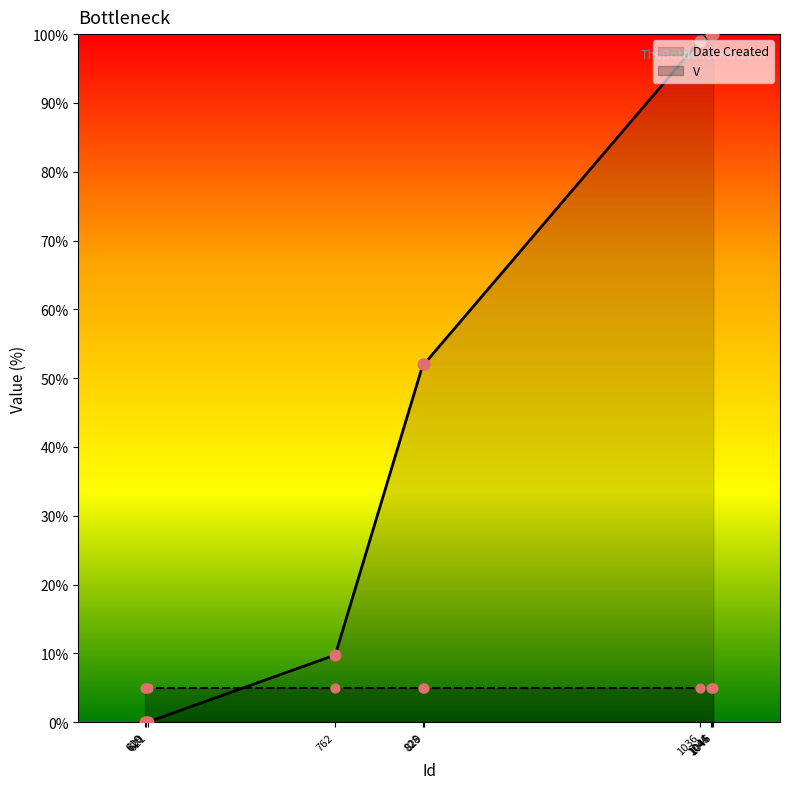

Approximately how many times larger is the value at 1045 compared to 828?

1.9